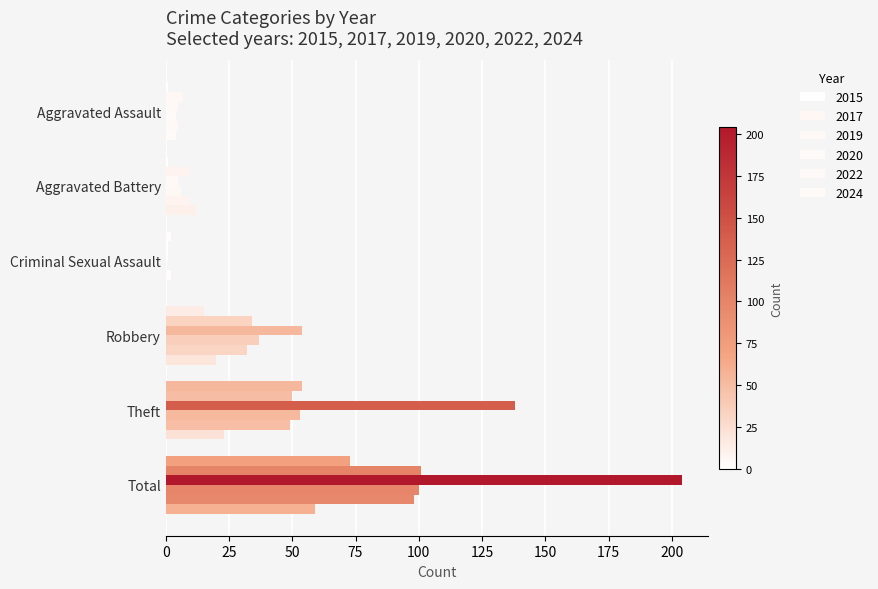

Reading left to right, extract all data points from this chart.

2015: Aggravated Assault=1	Aggravated Battery=1	Criminal Sexual Assault=2	Robbery=15	Theft=54	Total=73
2017: Aggravated Assault=7	Aggravated Battery=9	Criminal Sexual Assault=1	Robbery=34	Theft=50	Total=101
2019: Aggravated Assault=5	Aggravated Battery=5	Criminal Sexual Assault=1	Robbery=54	Theft=138	Total=204
2020: Aggravated Assault=4	Aggravated Battery=6	Criminal Sexual Assault=0	Robbery=37	Theft=53	Total=100
2022: Aggravated Assault=5	Aggravated Battery=9	Criminal Sexual Assault=2	Robbery=32	Theft=49	Total=98
2024: Aggravated Assault=4	Aggravated Battery=12	Criminal Sexual Assault=0	Robbery=20	Theft=23	Total=59